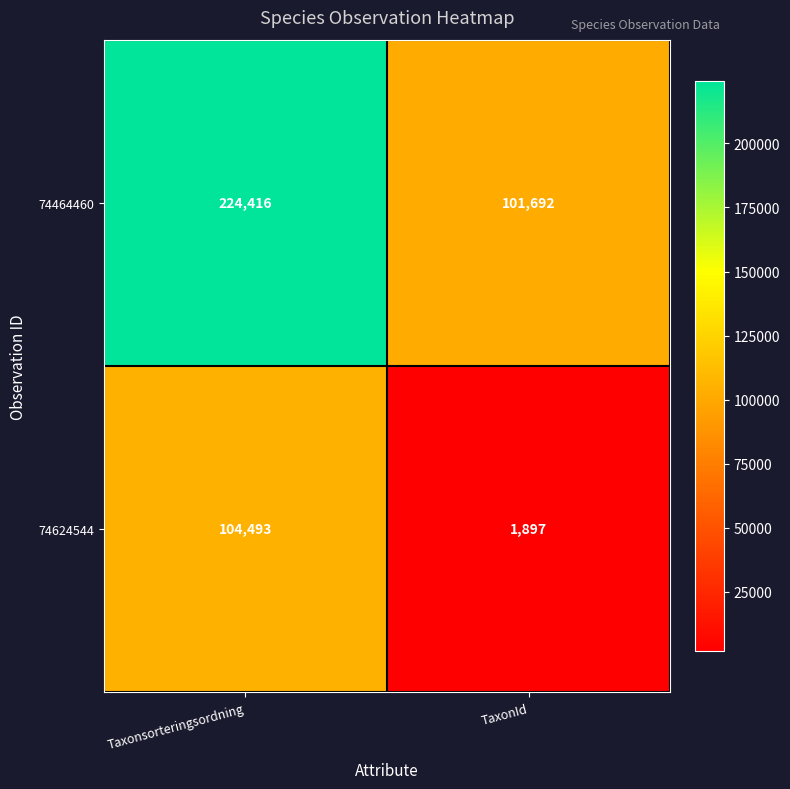

True or false: 74464460 has a value of 101692 at TaxonId.

True